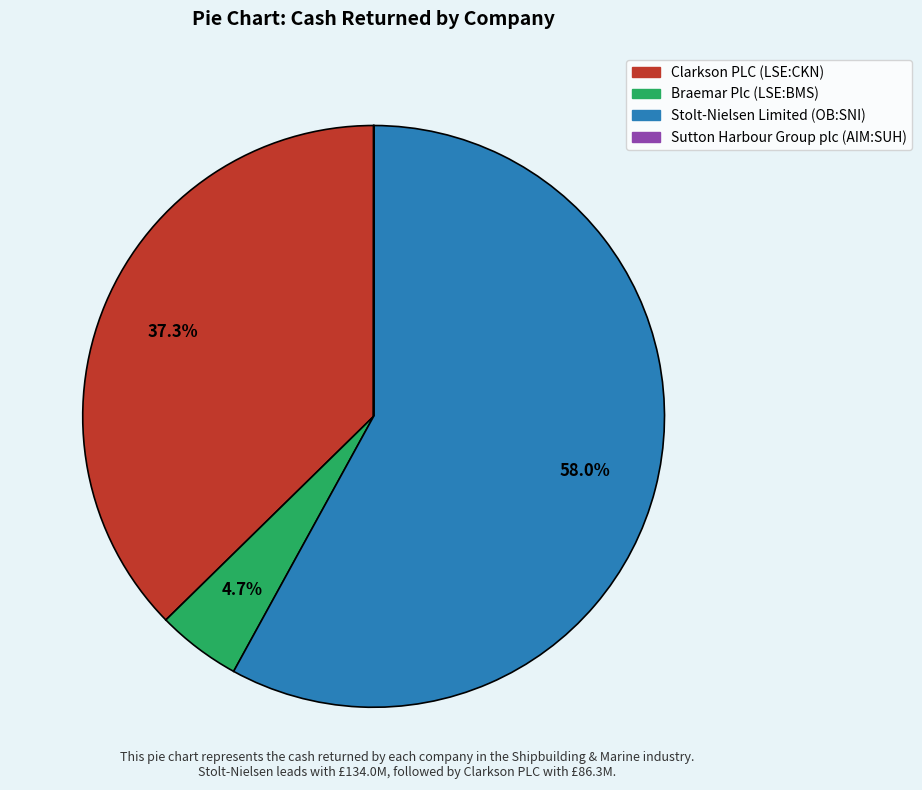

Is Stolt-Nielsen Limited (OB:SNI) the majority of the pie?

Yes